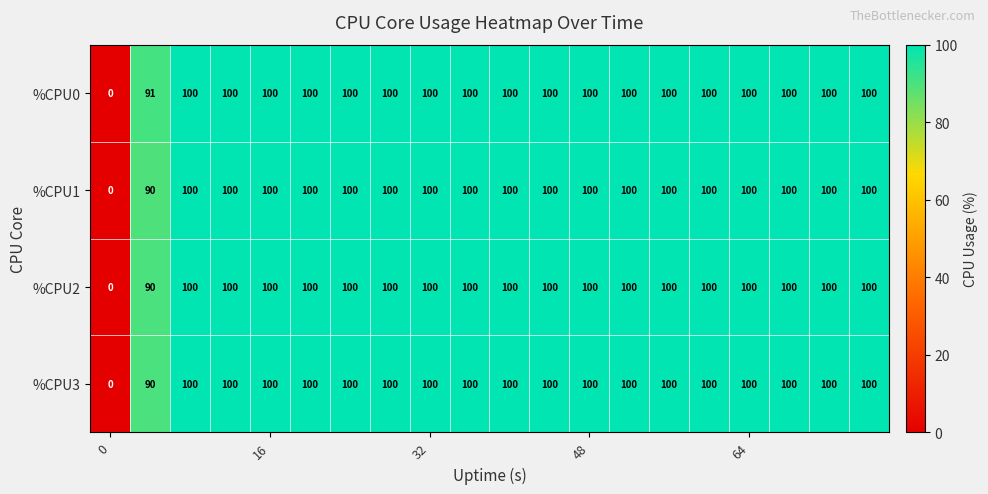

What is the maximum value shown in the chart?

100